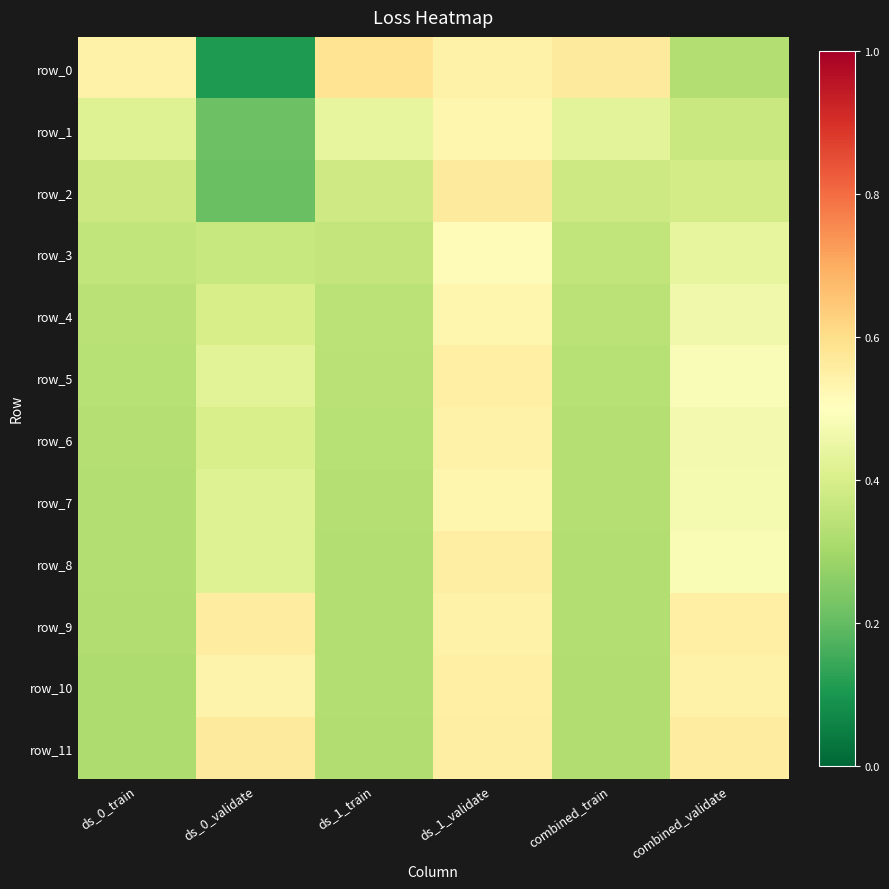

Which category has the highest value in the row_0 series?

ds_1_train